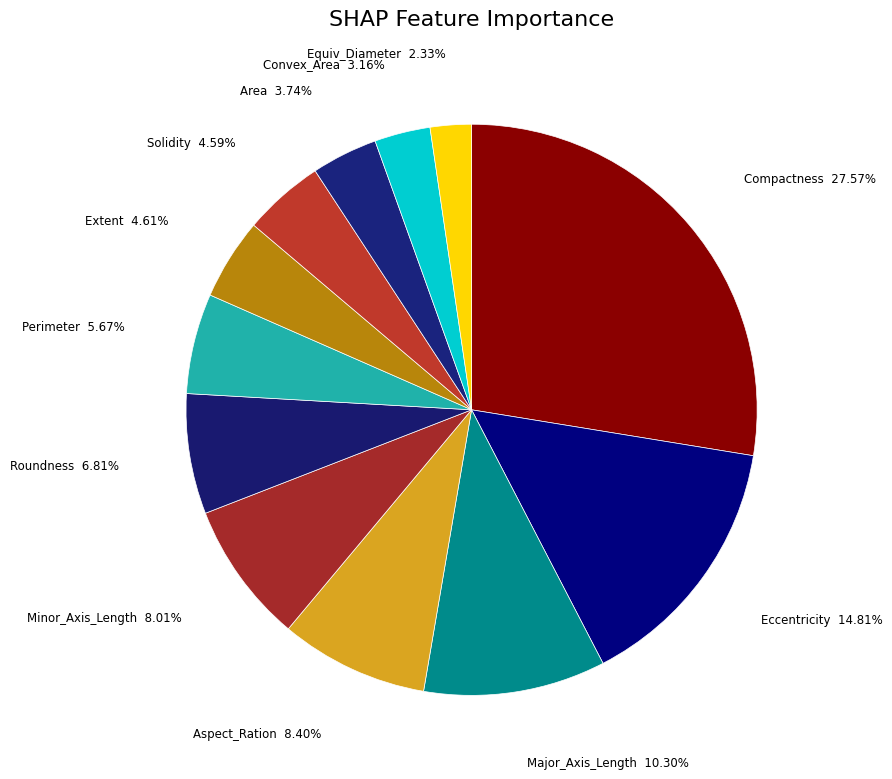

Between Major_Axis_Length and Perimeter, which is larger?

Major_Axis_Length